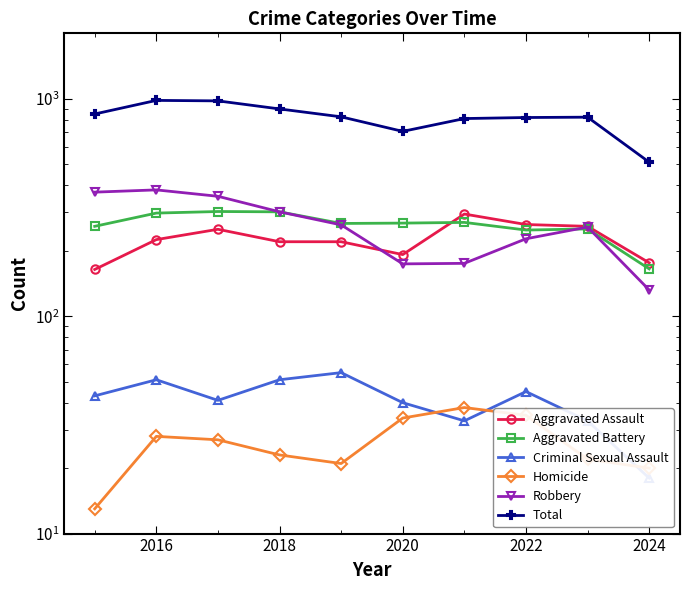

In Aggravated Assault, how many points are lower than both neighbors (excluding endpoints)?

1